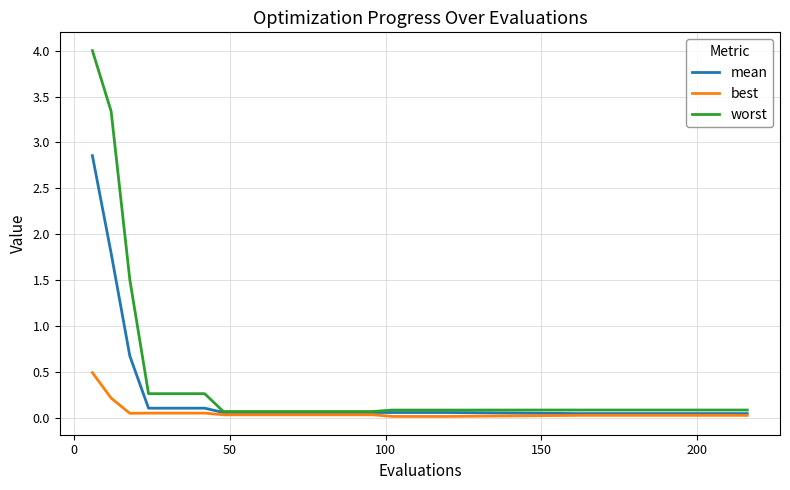

Which series has the largest range (max minus min)?

worst